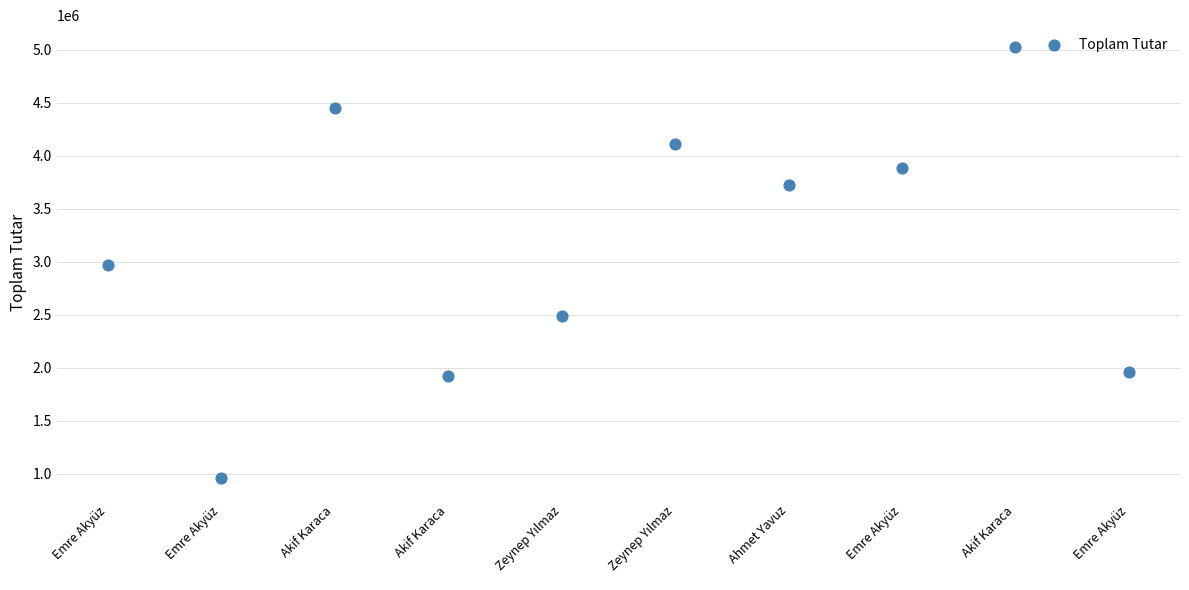

What is the range of Y values (max minus min)?

4069325